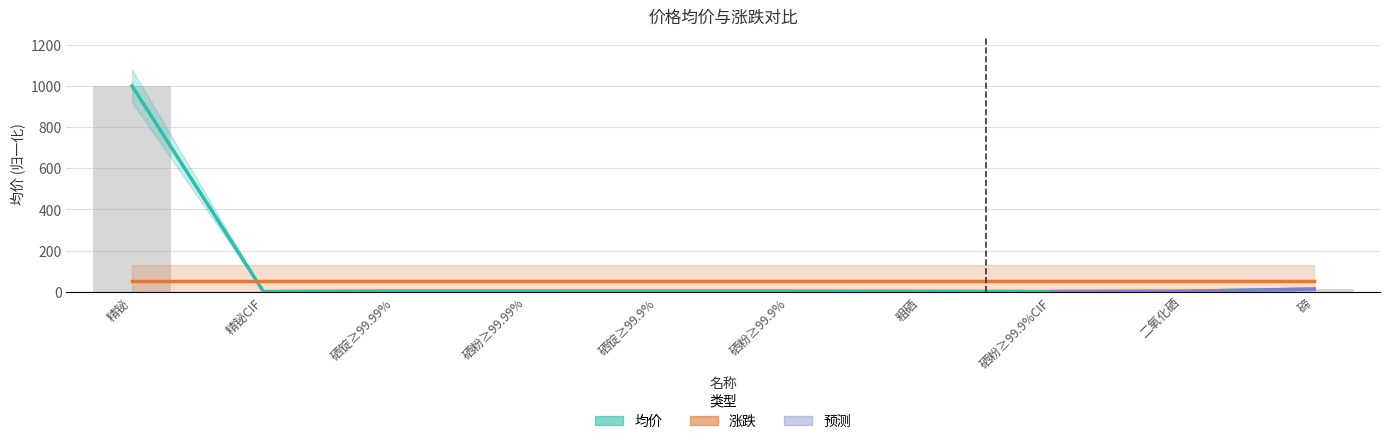

The value at 硒锭≥99.99% is 3.1. True or false?

True